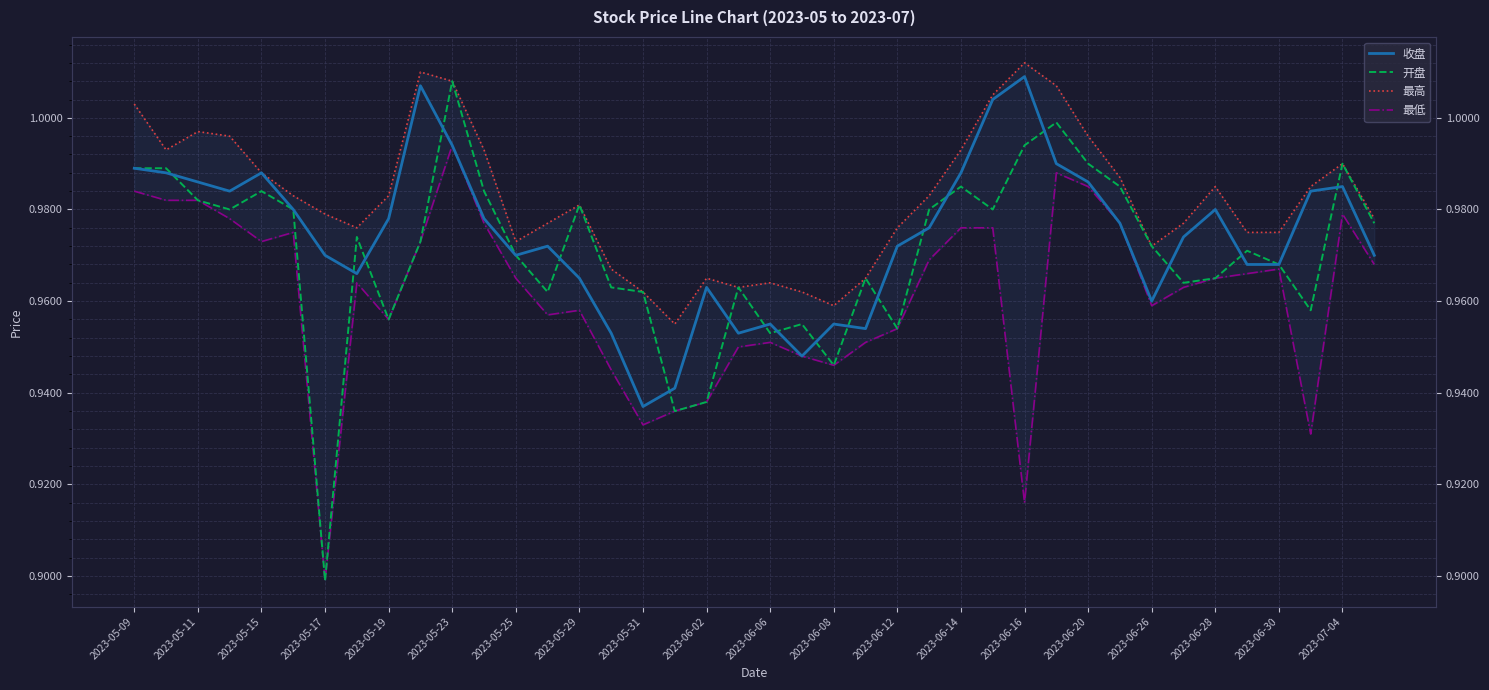

What is the maximum value for 开盘?

1.0